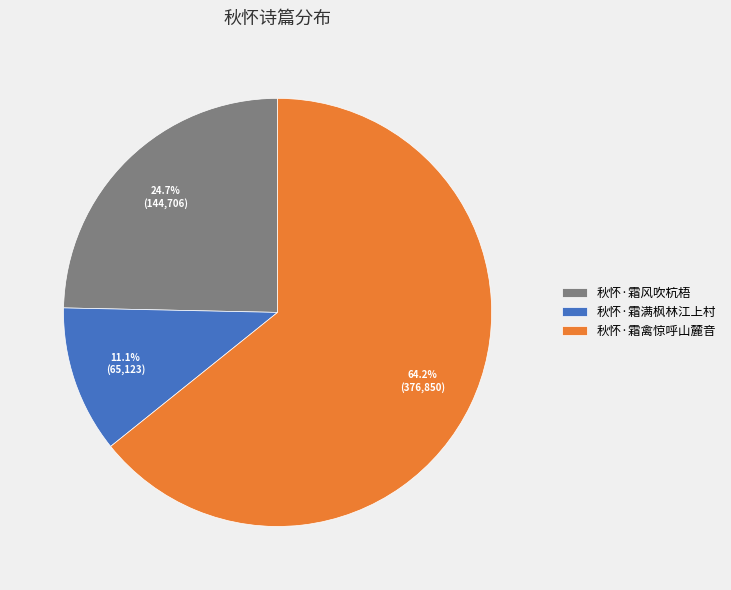

To the nearest percent, what is the combined percentage of 秋怀·霜风吹杭梧 and 秋怀·霜满枫林江上村?

36%